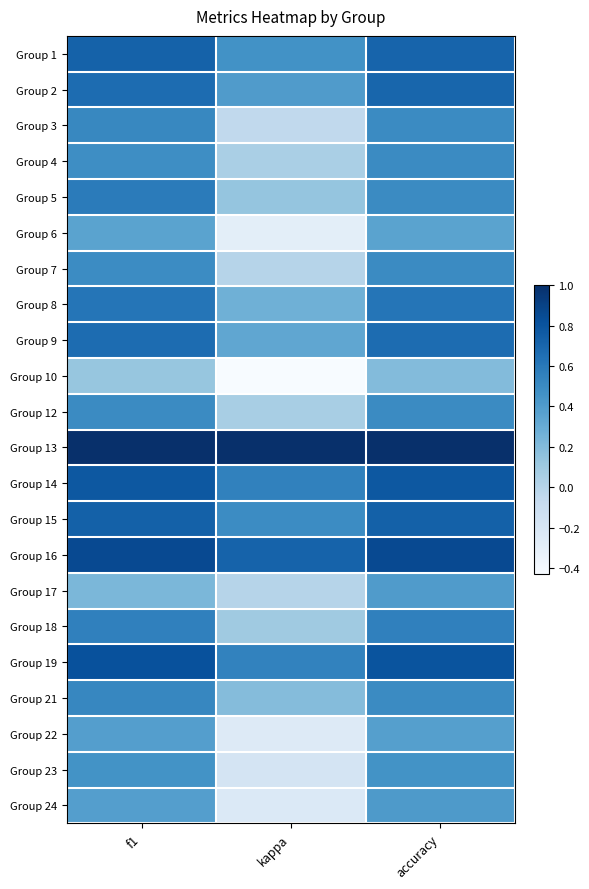

At which category does the chart reach its minimum across all series?

kappa